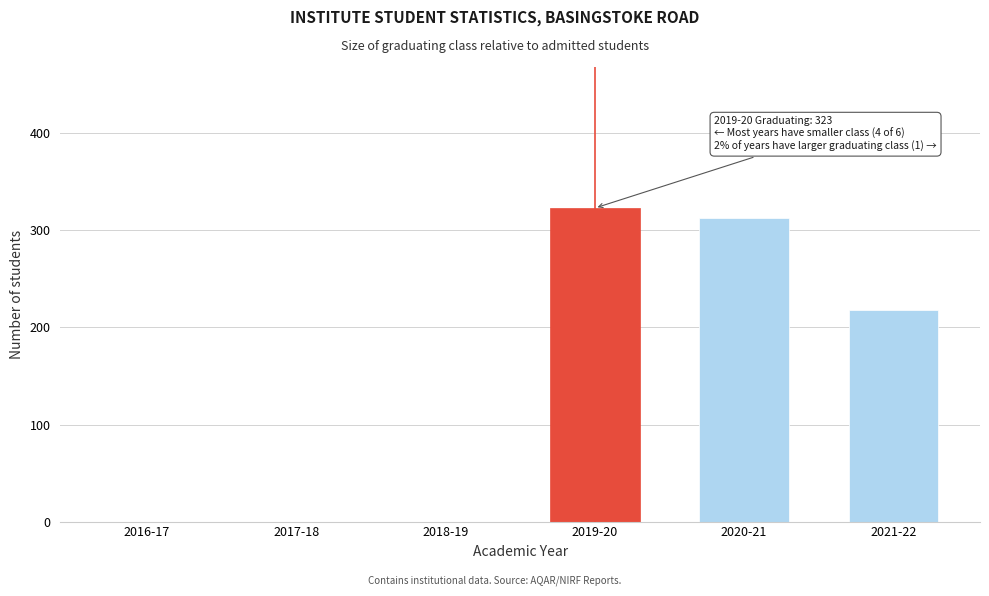

Reading right to left, list all the values displayed in this chart.

2021-22=218	2020-21=313	2019-20=323	2018-19=0	2017-18=0	2016-17=0